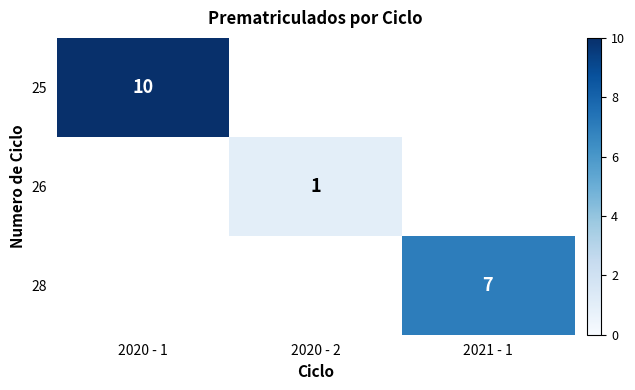

Is it true that 28 equals 3 at 2021 - 1?

False